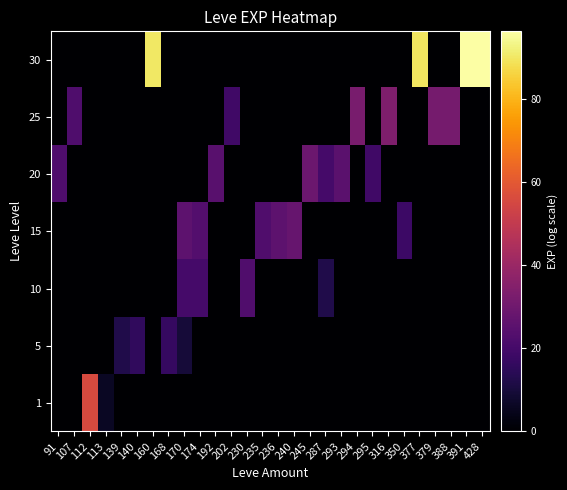

At how many categories does at least one series exceed 33?

6